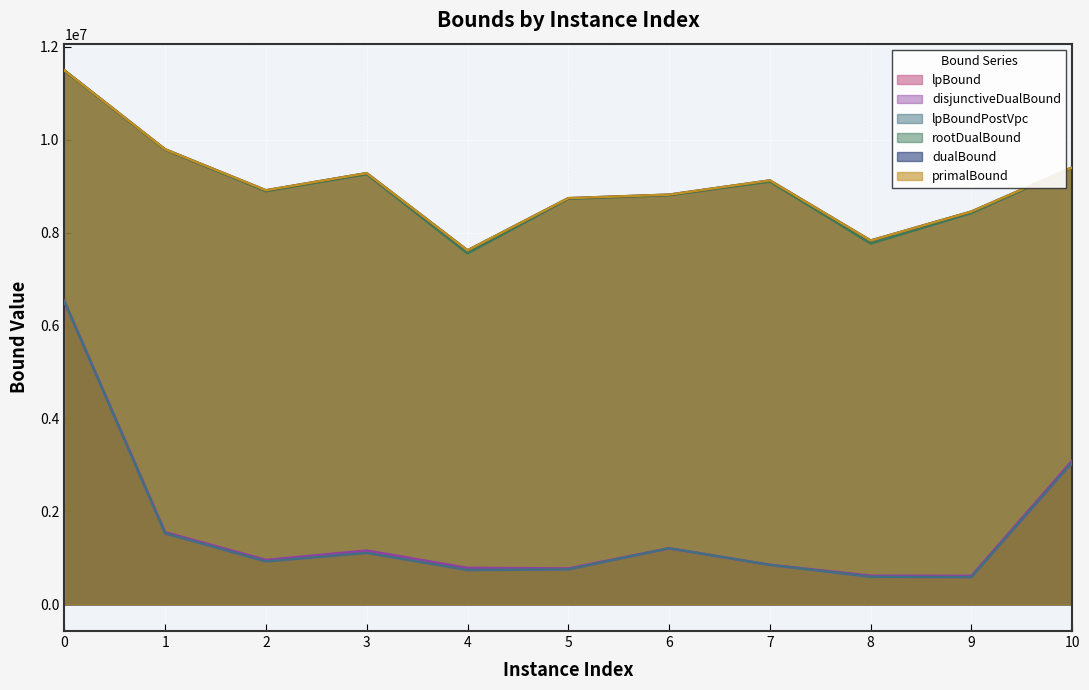

Which series has the widest spread of values?

lpBound